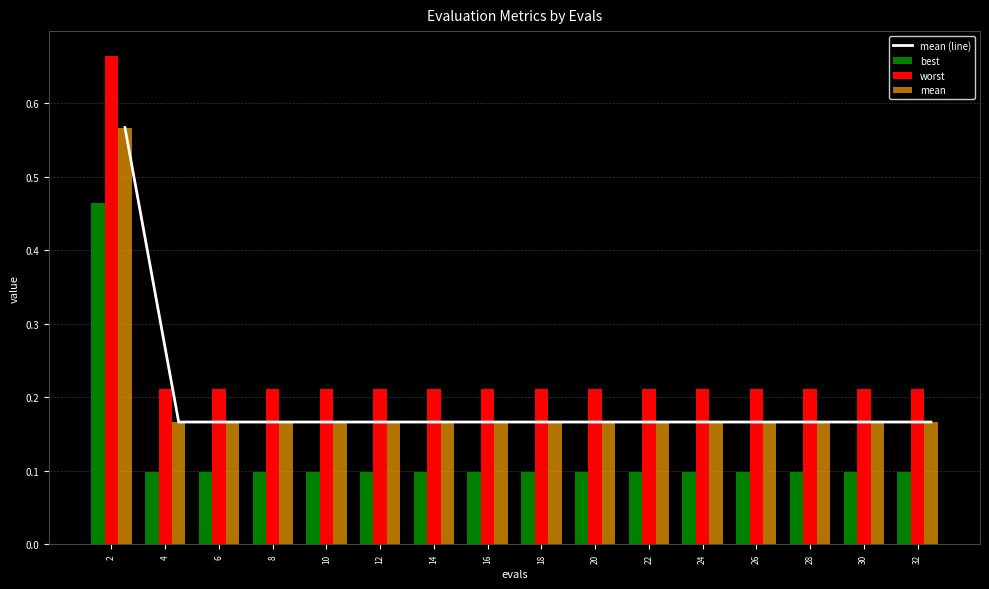

Which label corresponds to the largest value in the chart?

2